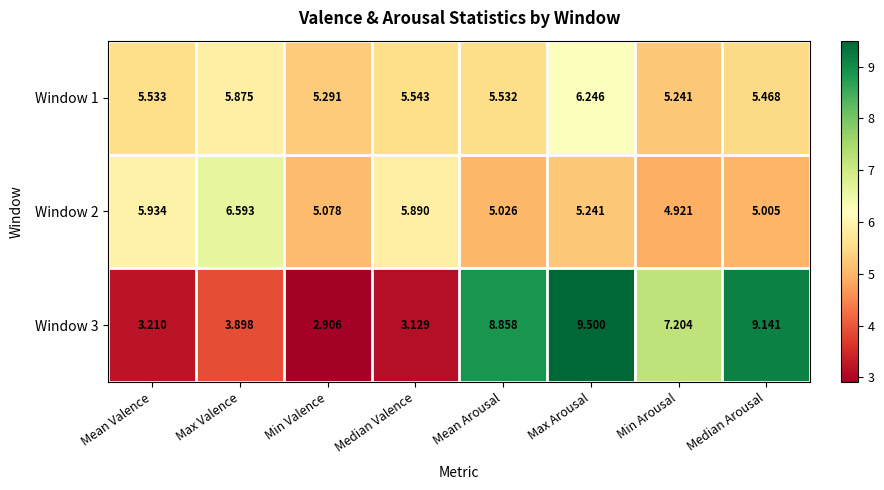

Which category has the highest value across all series?

Max Arousal